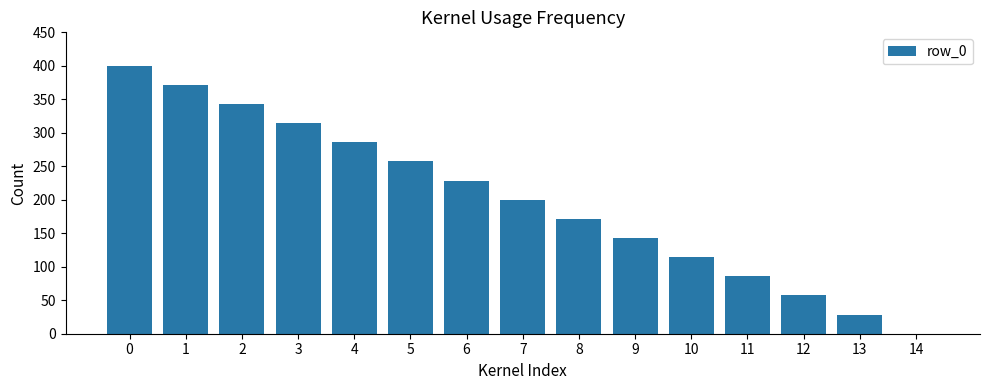

What is the sum of all values?

3000.0